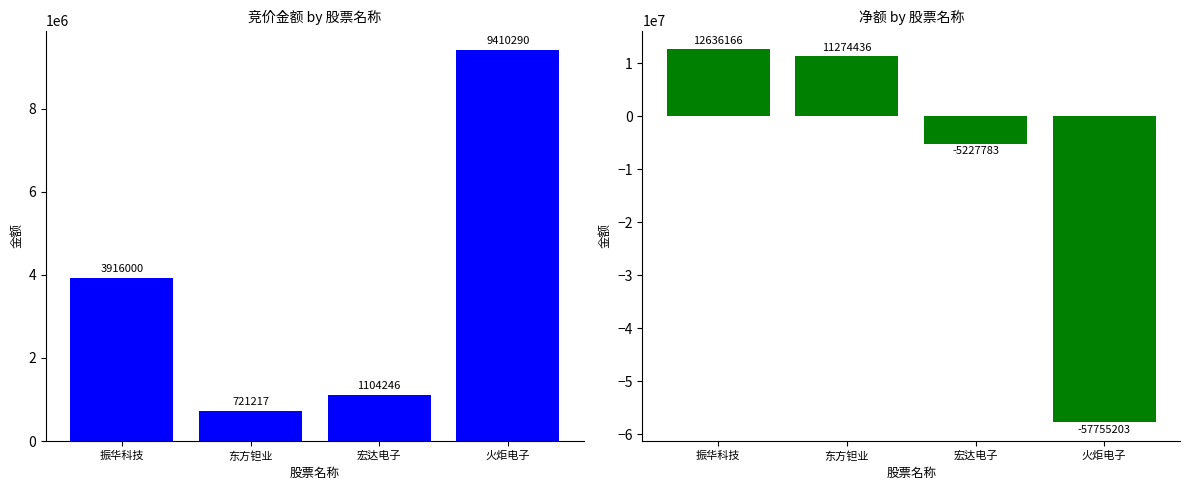

What is the minimum value shown in the chart?

-57755203